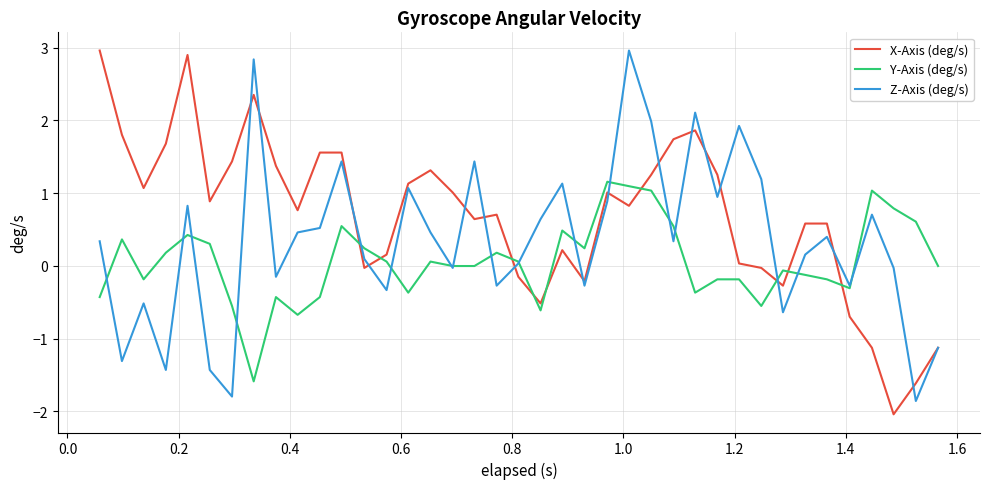

Rank the series by their average value, from highest to lowest.

X-Axis (deg/s), Z-Axis (deg/s), Y-Axis (deg/s)